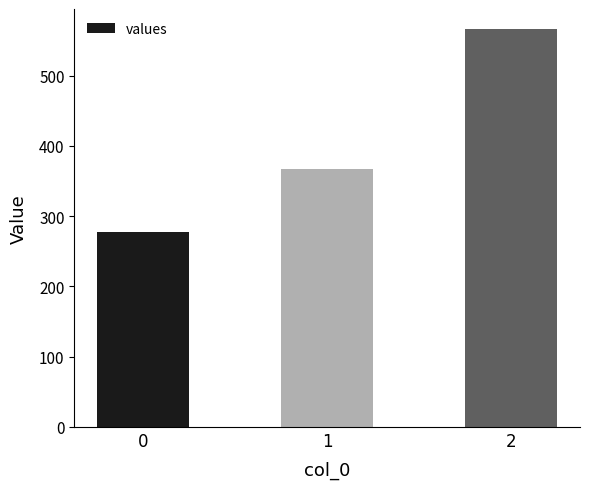

Rank the categories by value from highest to lowest.

2, 1, 0